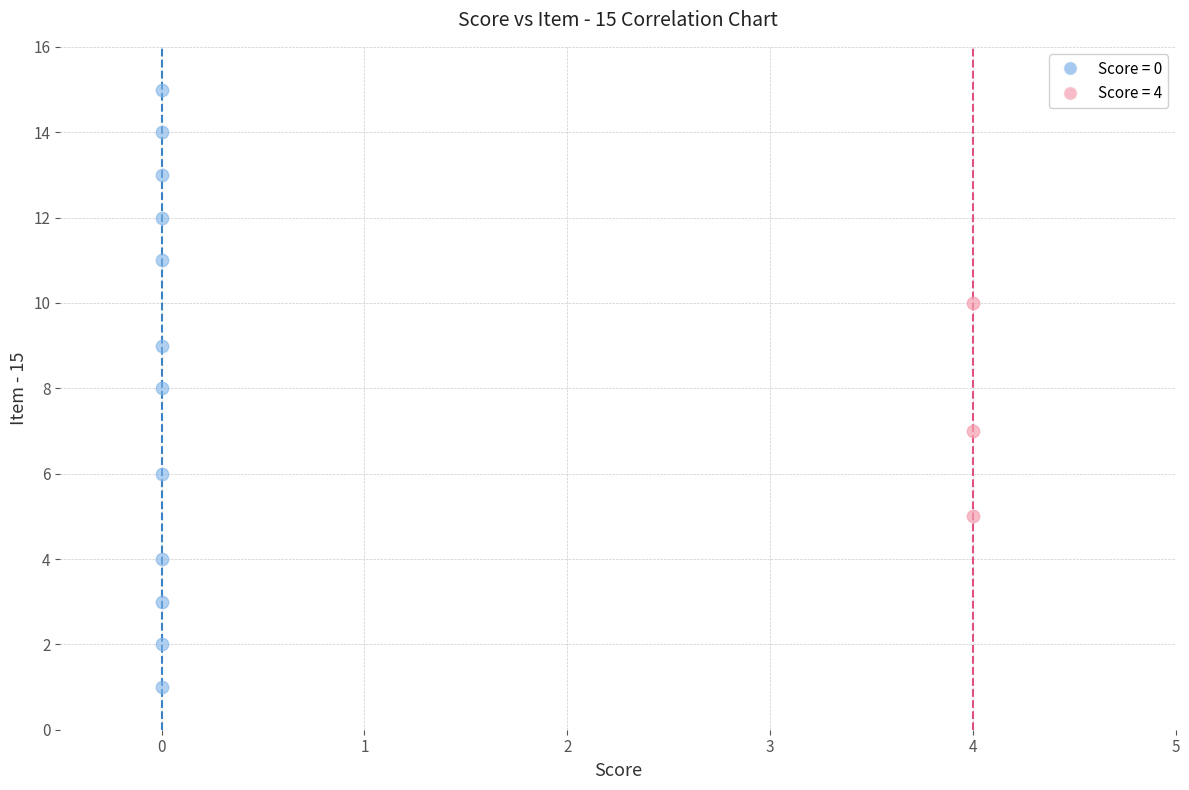

Which series reaches the minimum Y coordinate?

Score = 0